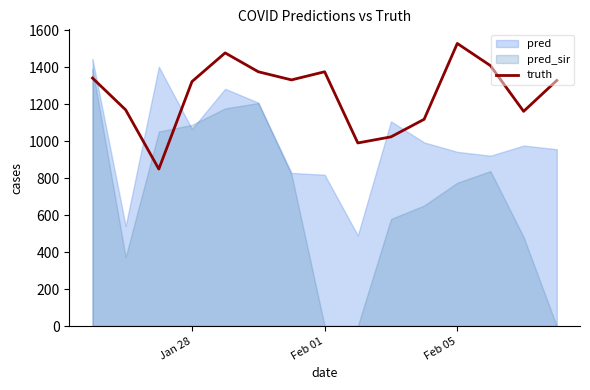

True or false: there are more than 1 points higher than both neighbors.

True